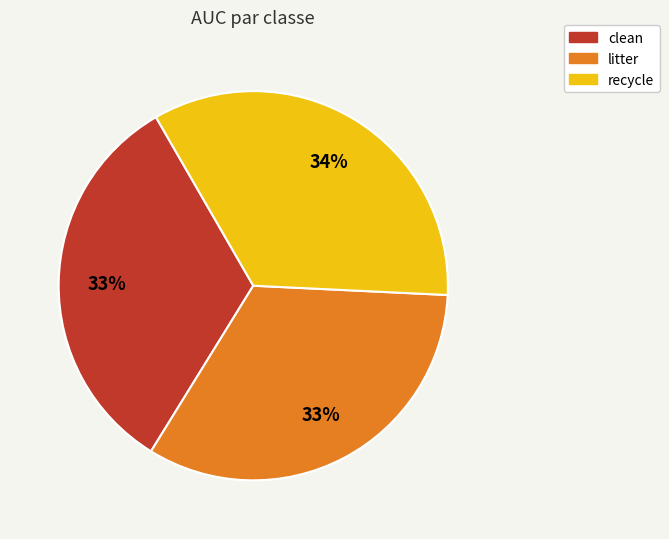

To the nearest percent, what is the combined percentage of litter and recycle?

67%